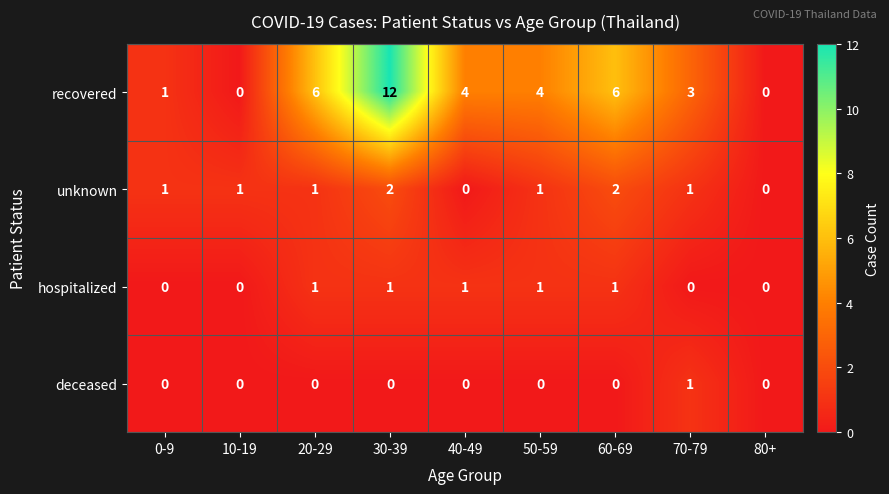

Count the number of data series in this chart.

4